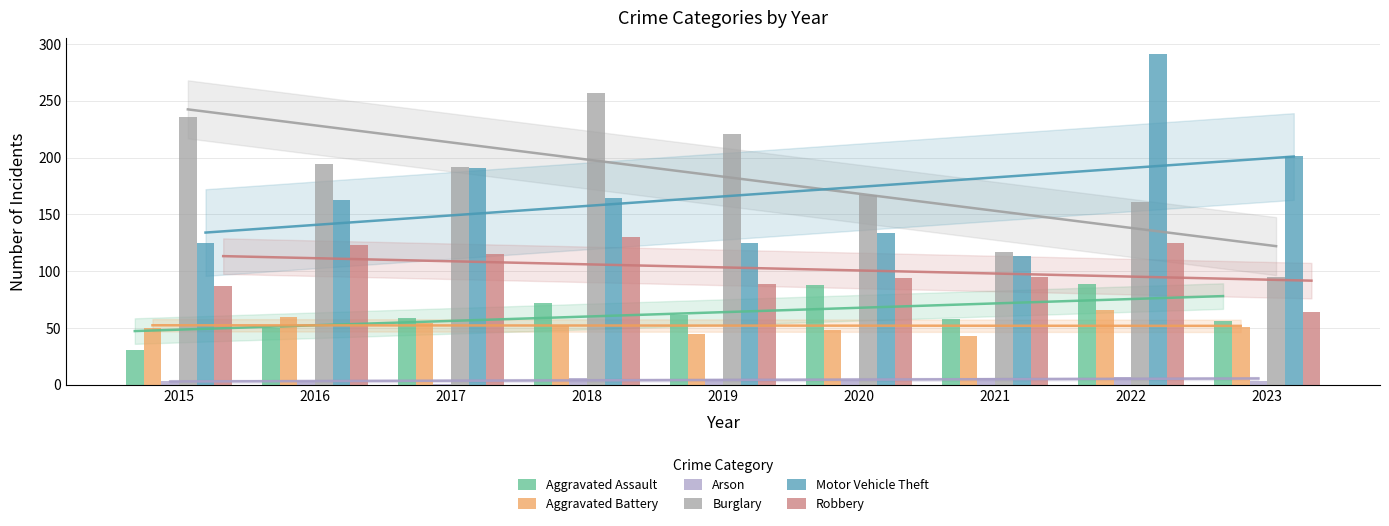

What value does the Aggravated Assault series have at 2015, to the nearest 10?

30